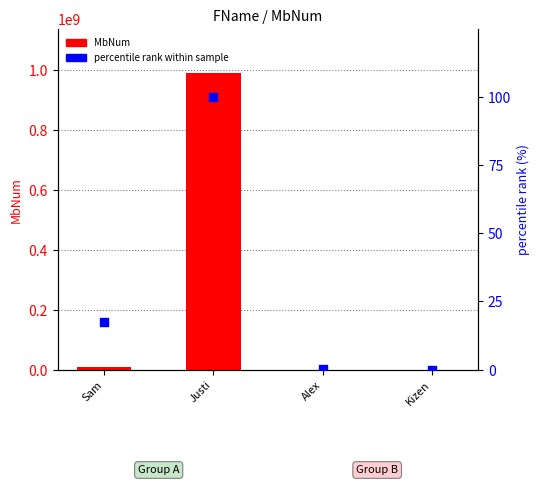

At how many categories does at least one series exceed 918851777?

1